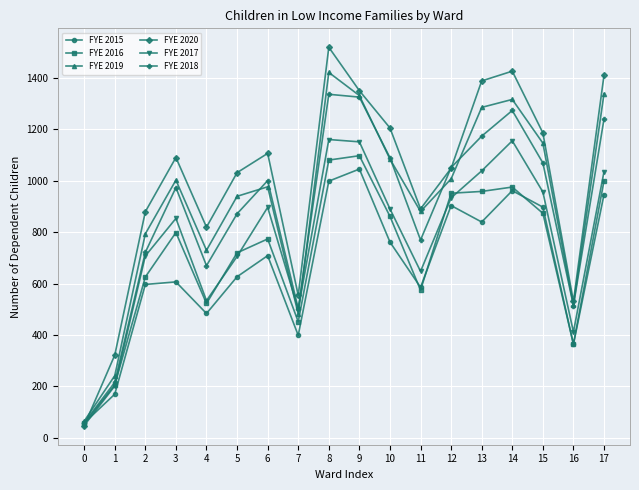

What is the spread (max minus min) of values at 7?

156